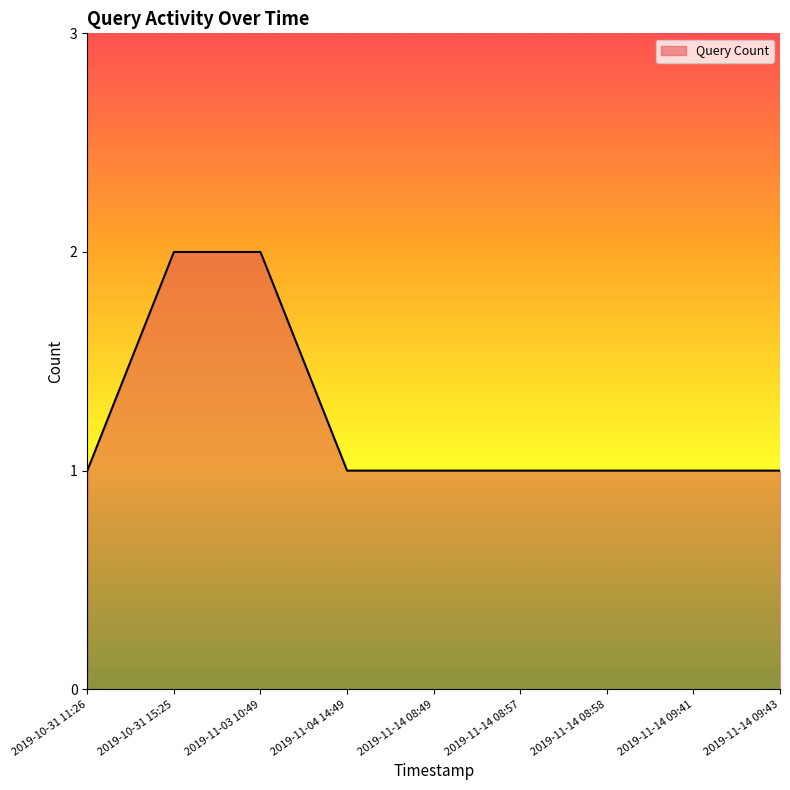

Reading left to right, what are all the values shown in this chart?

1	2	2	1	1	1	1	1	1